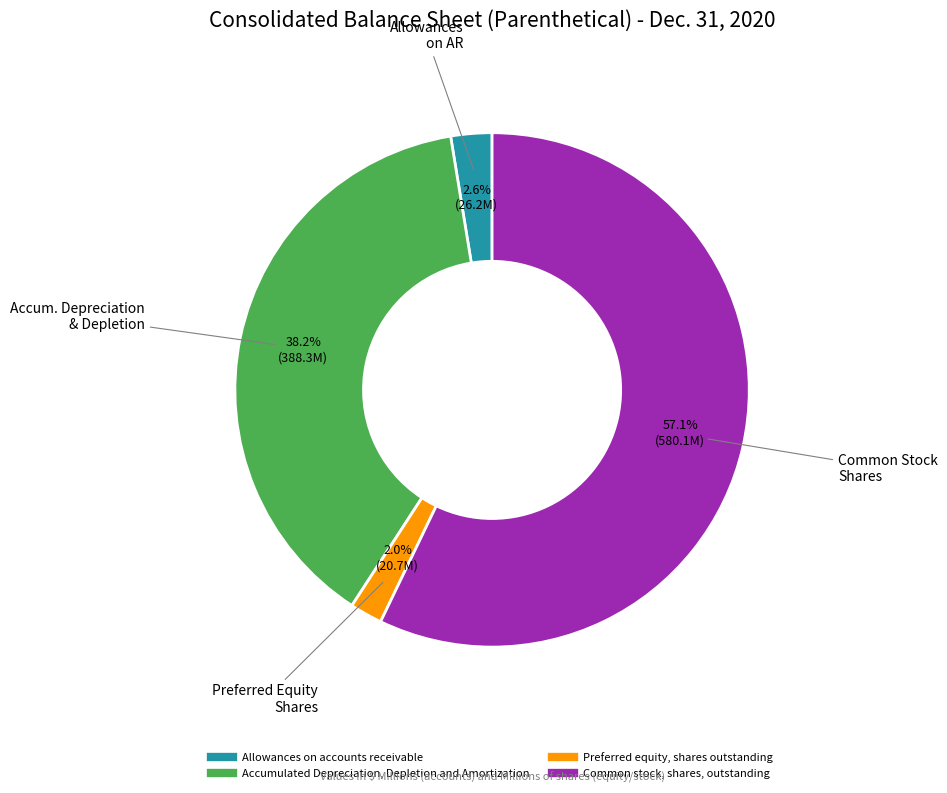

Combined, do Accumulated Depreciation, Depletion and Amortization and Allowances on accounts receivable account for over 50%?

No